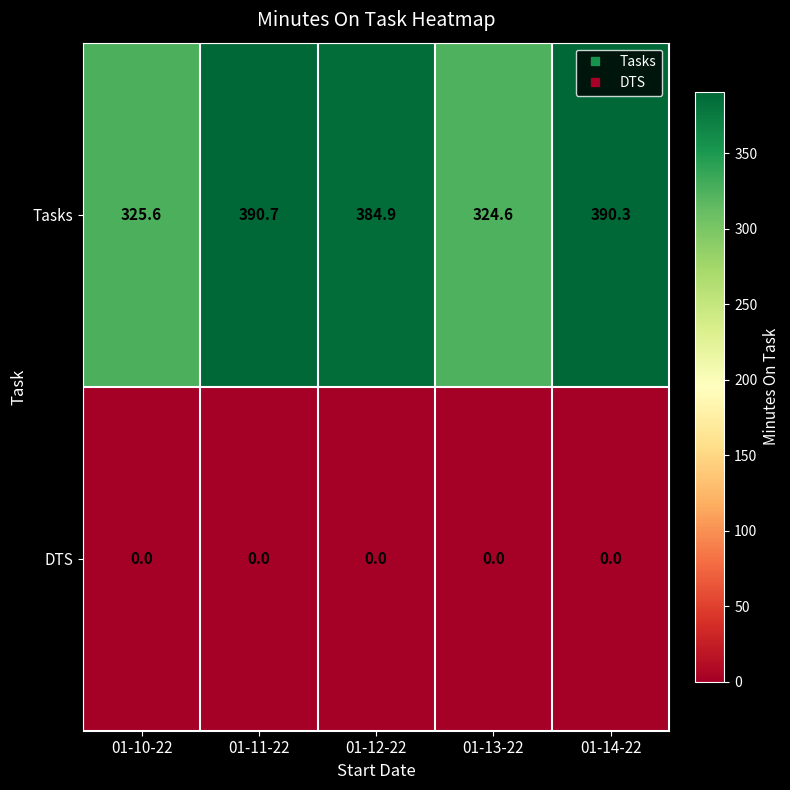

What is the difference between the highest and lowest values at 01-12-22?

384.9